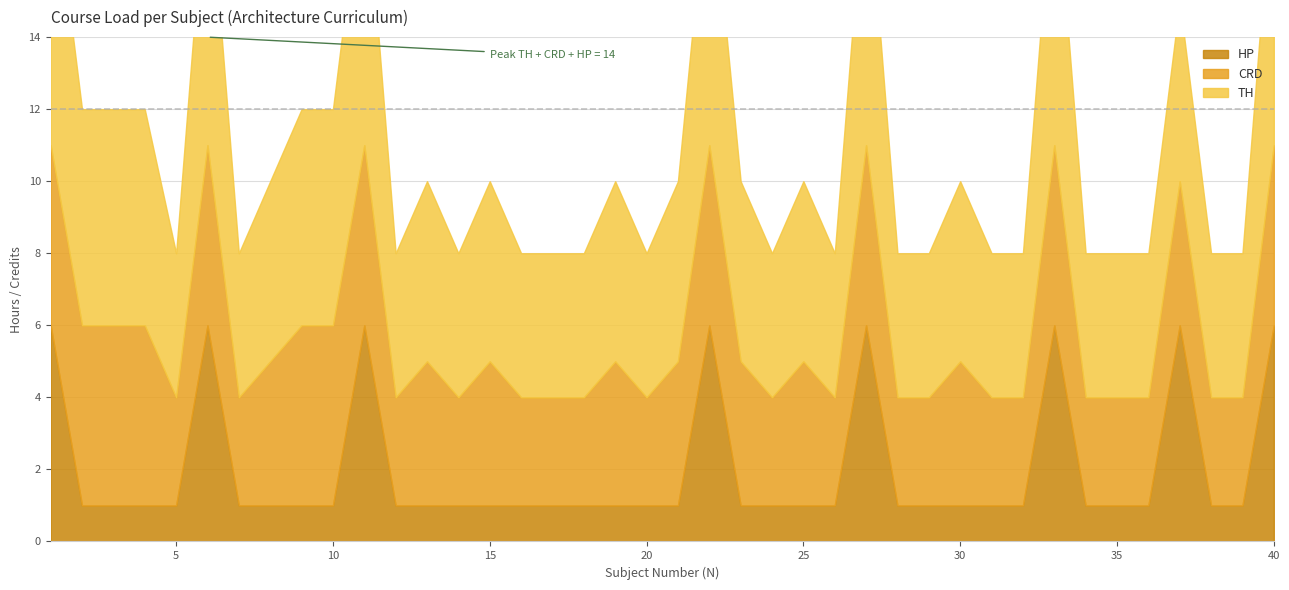

Rank the series by their average value, from highest to lowest.

TH, CRD, HP